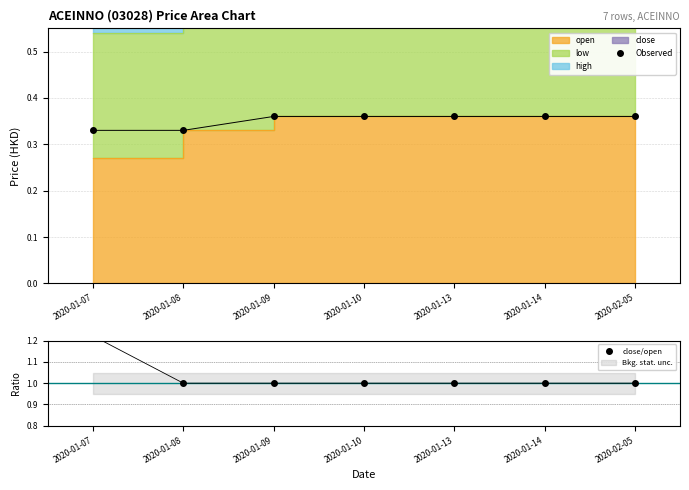

The value of close/open at 2020-01-10 is 0.4. True or false?

False